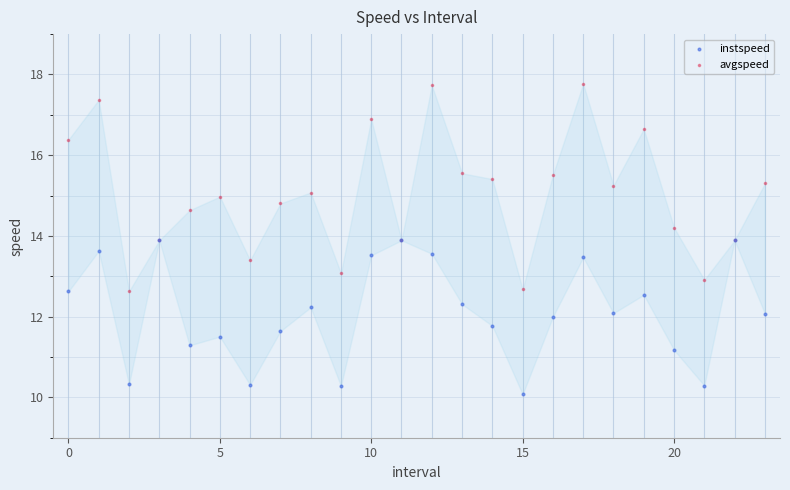

Which series has the largest Y range (max minus min)?

avgspeed